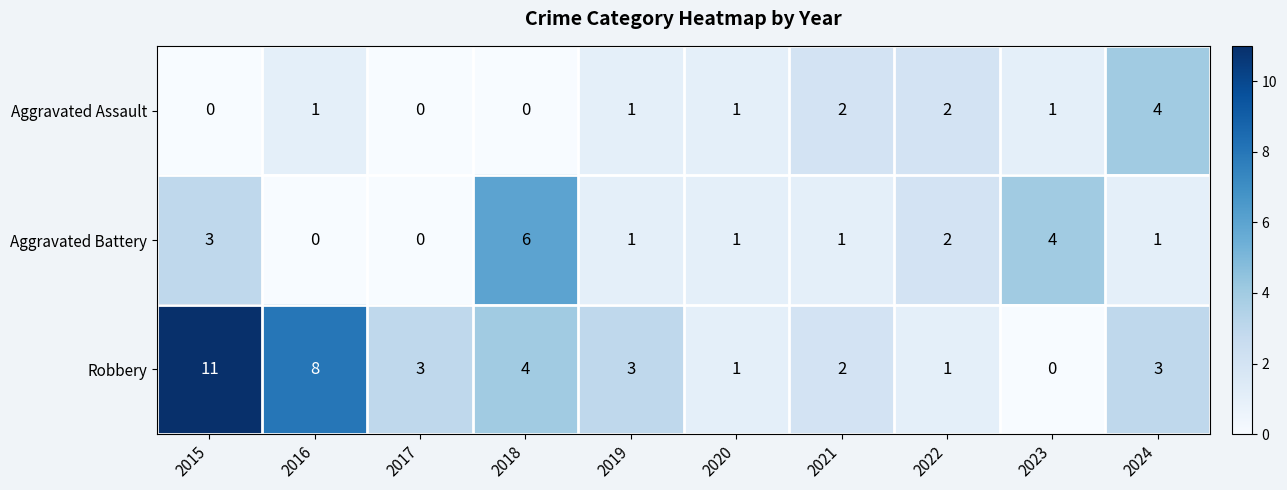

What is the maximum value for Aggravated Battery?

6